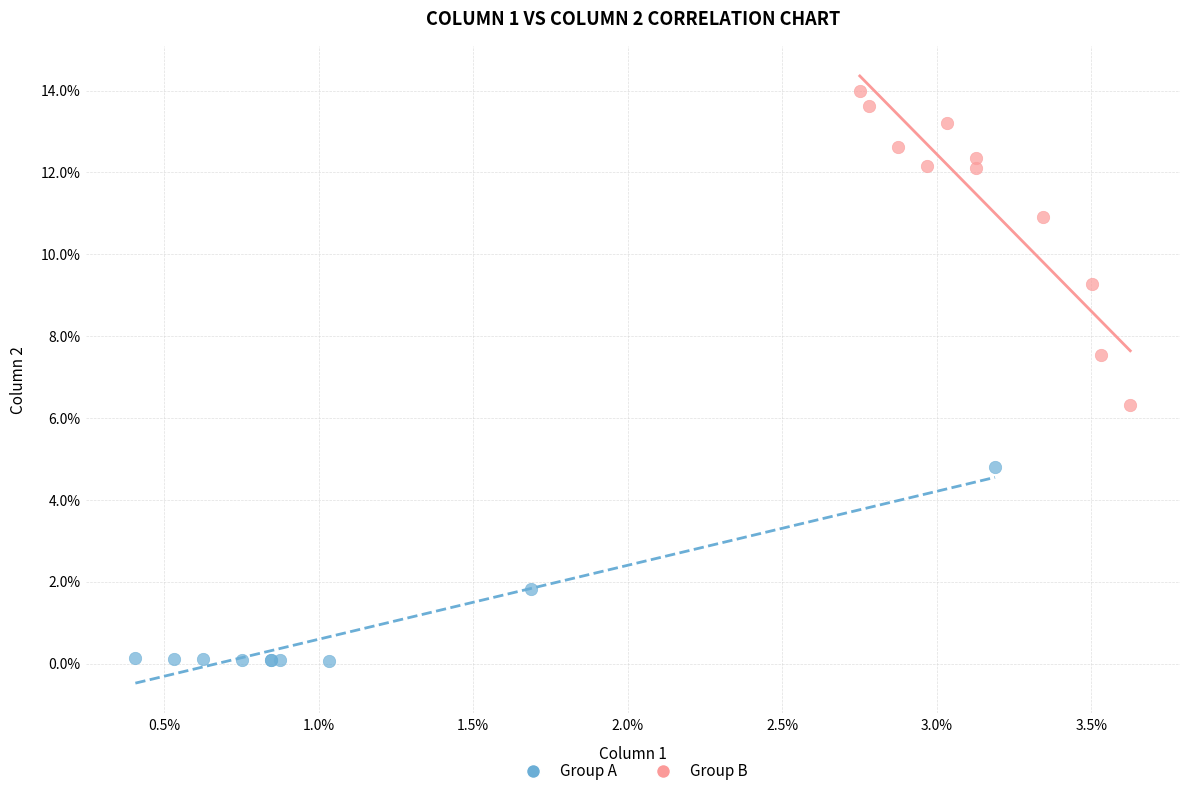

Which series contains the highest Y value?

Group B